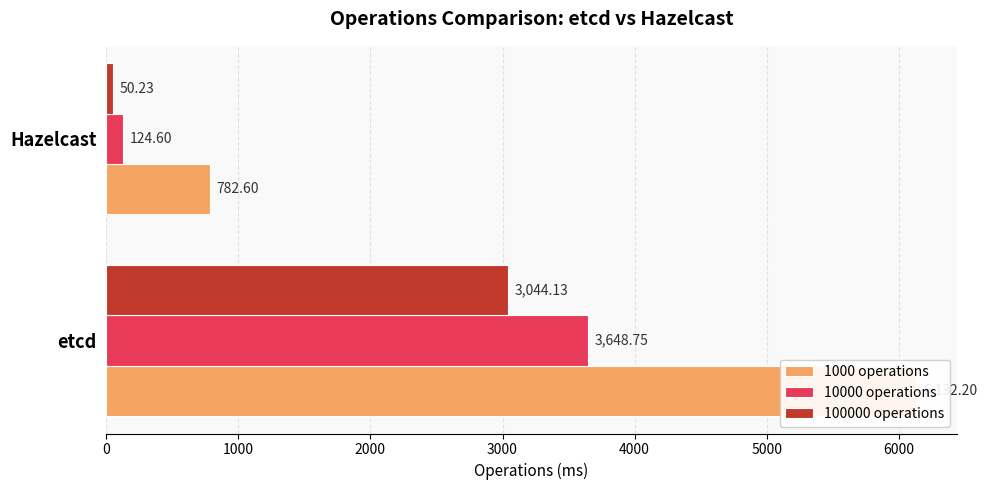

Rank the series at 1000 from lowest to highest value.

100000 operations, 10000 operations, 1000 operations